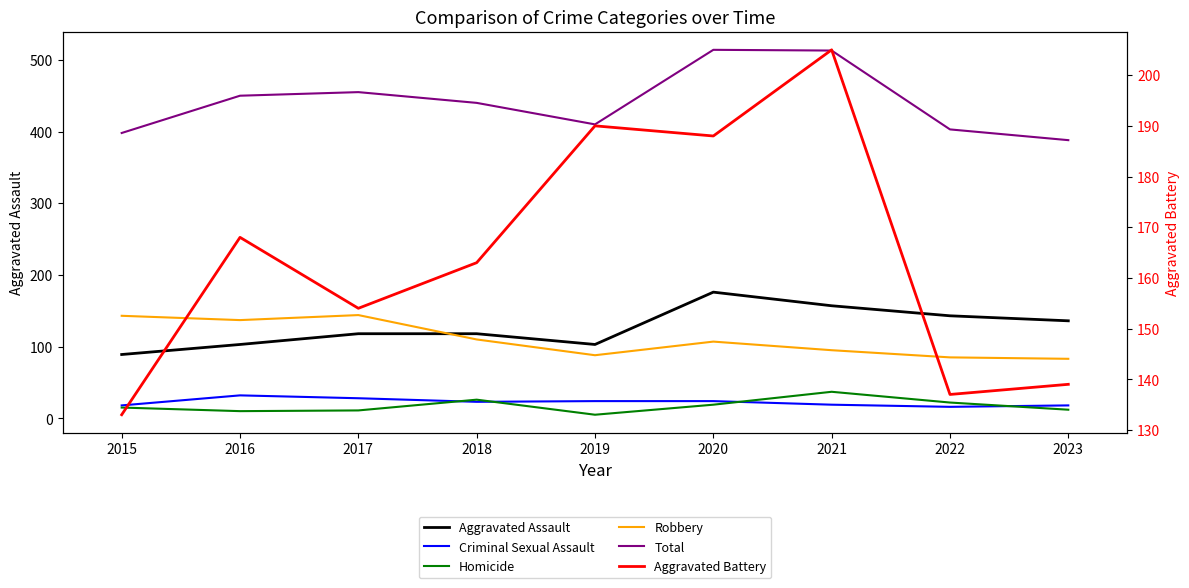

What is the difference between the second highest and minimum values in the Total series?

125